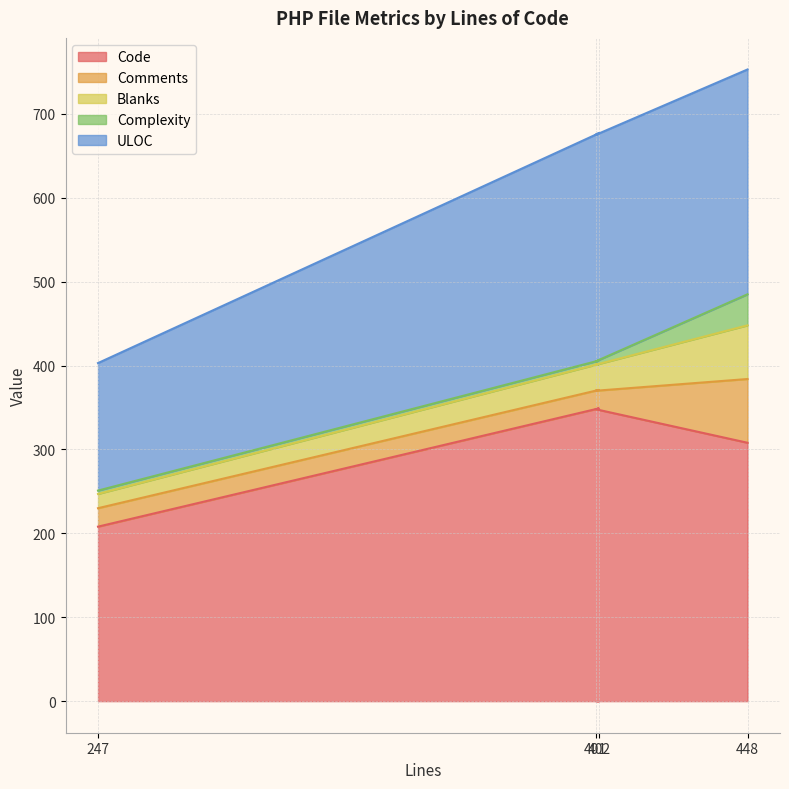

At which category does Code reach its first local peak?

402